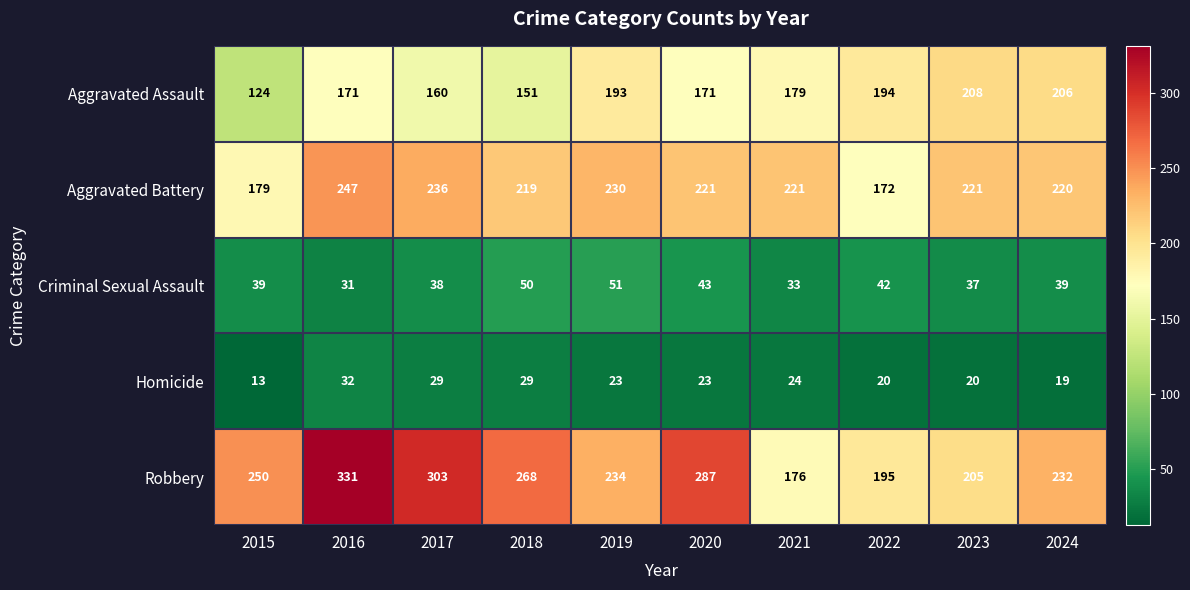

Between 2017 and 2024, which series saw the biggest shift?

Robbery